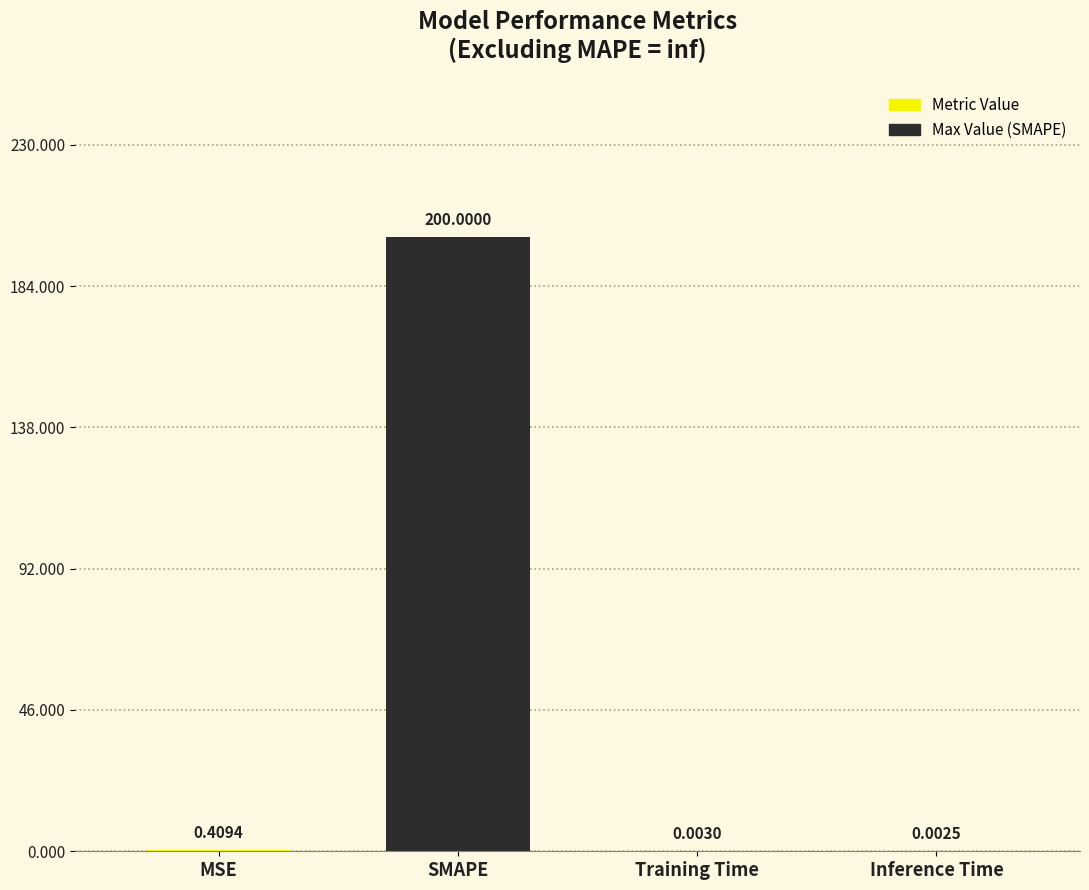

What is the difference between the values at Training Time and SMAPE?

200.0